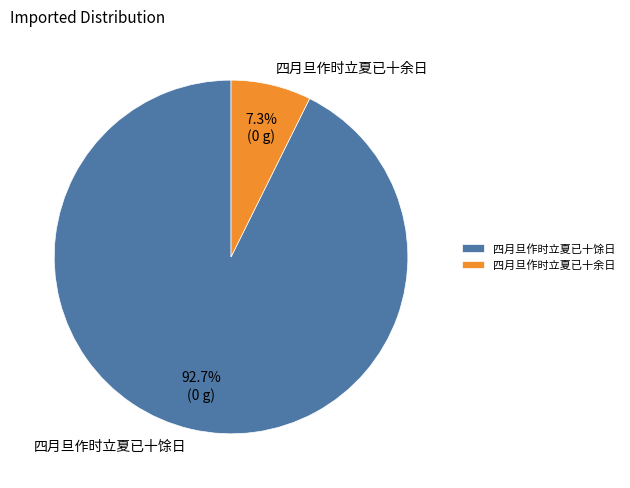

Which category accounts for the majority?

四月旦作时立夏已十馀日